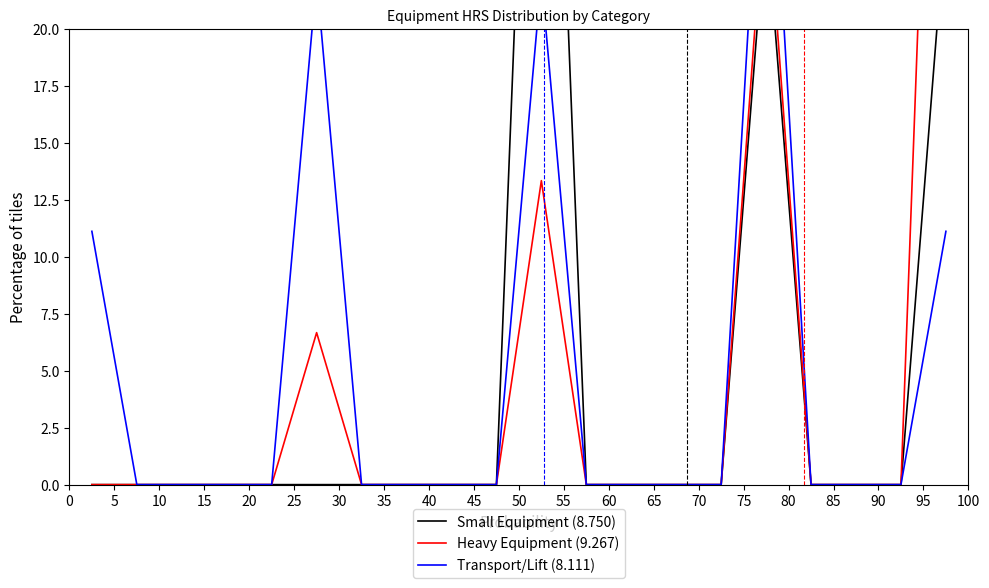

Which series has the widest spread of values?

Heavy Equipment (9.267)